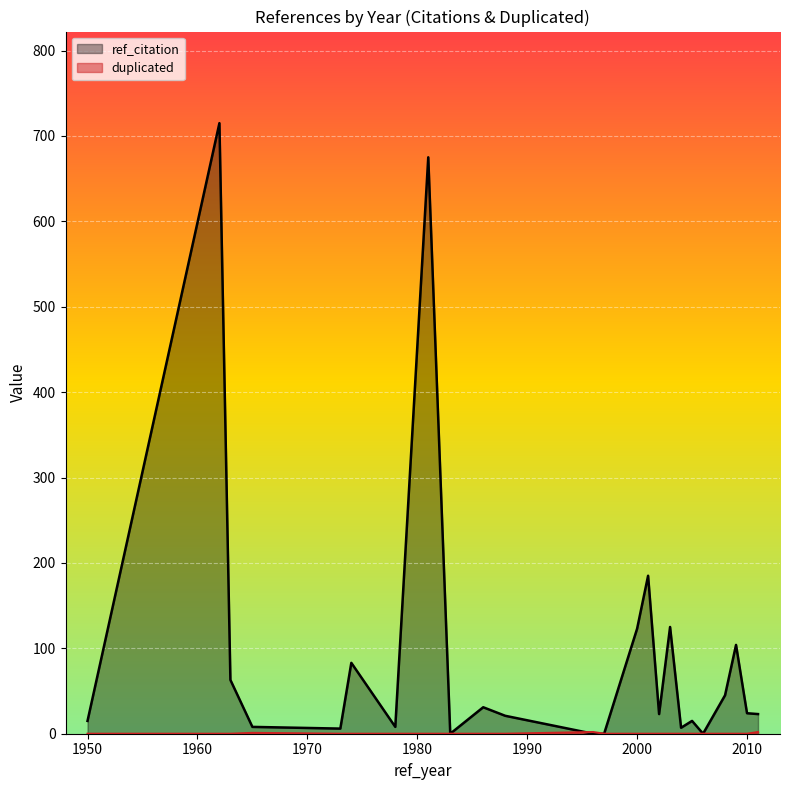

What is the total value across all series at 1950?

15